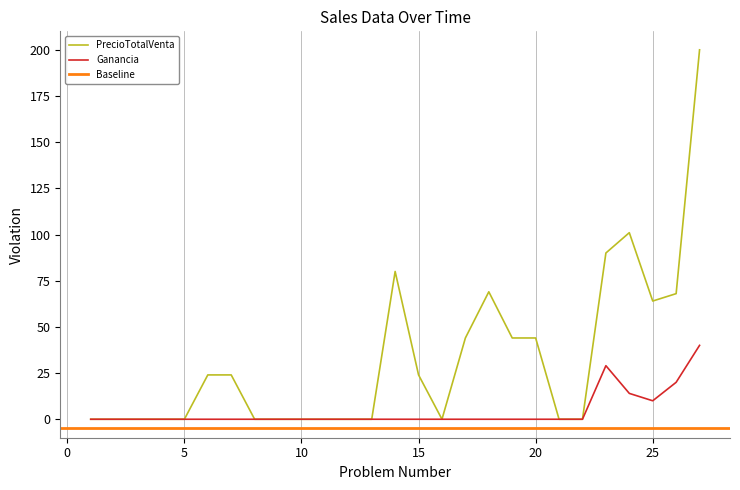

The value of Ganancia at 15 is 0. True or false?

True